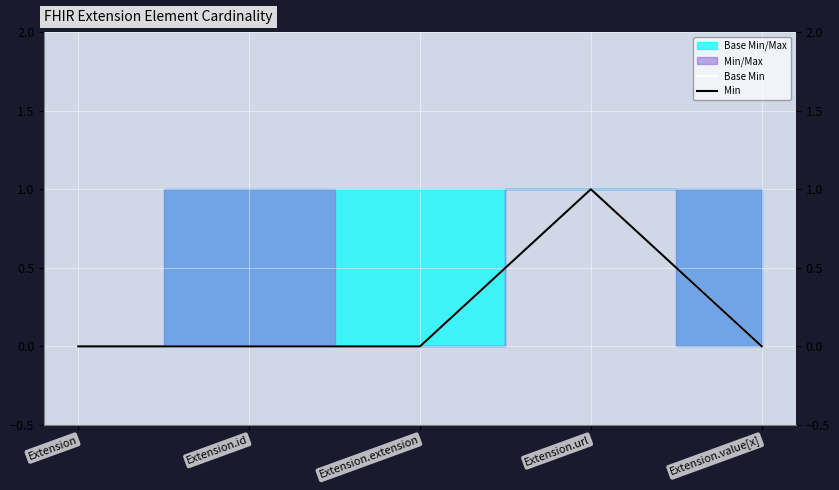

What is the label of the 4th point from the right?

Extension.id